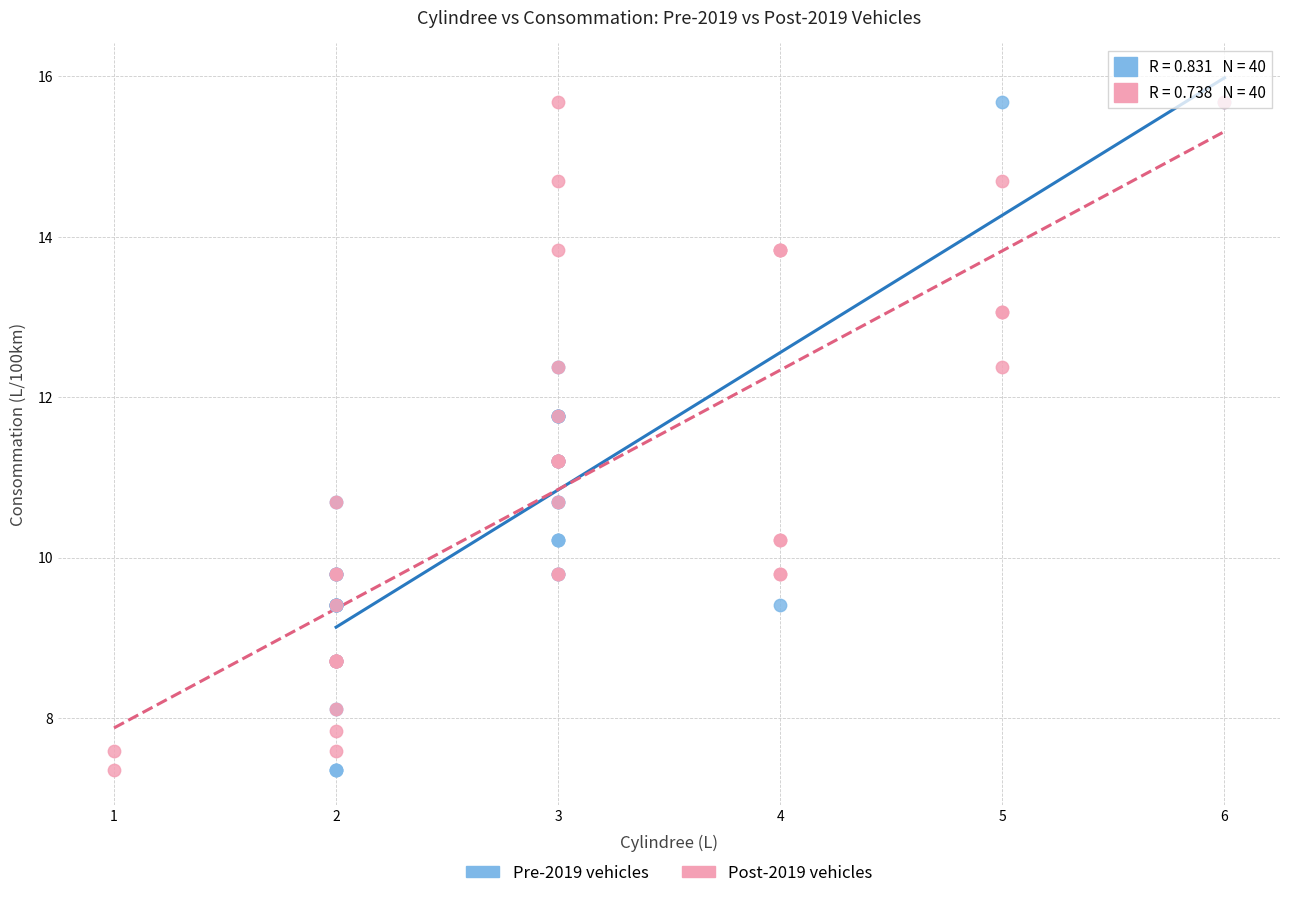

What are all the series names shown in the legend?

Pre-2019 vehicles, Post-2019 vehicles